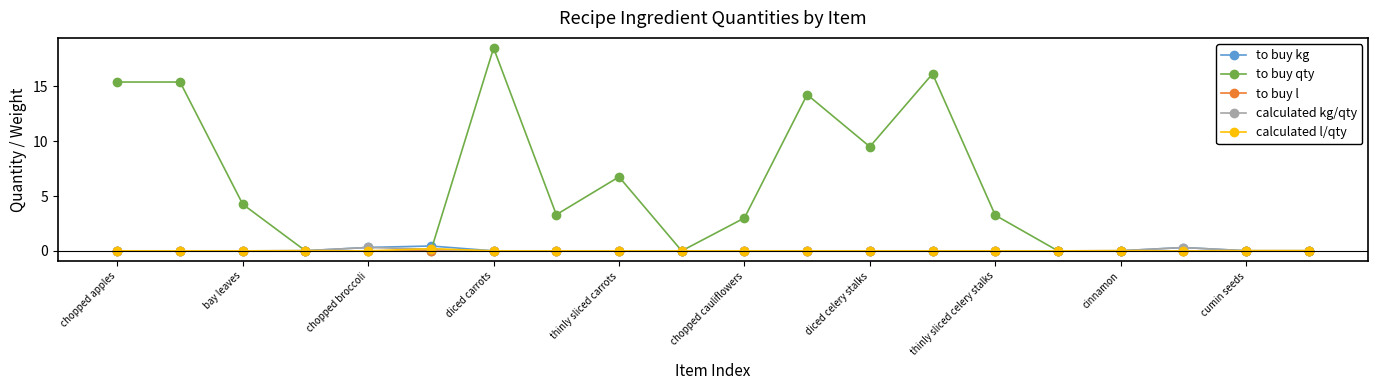

At how many categories does at least one series exceed 15?

4